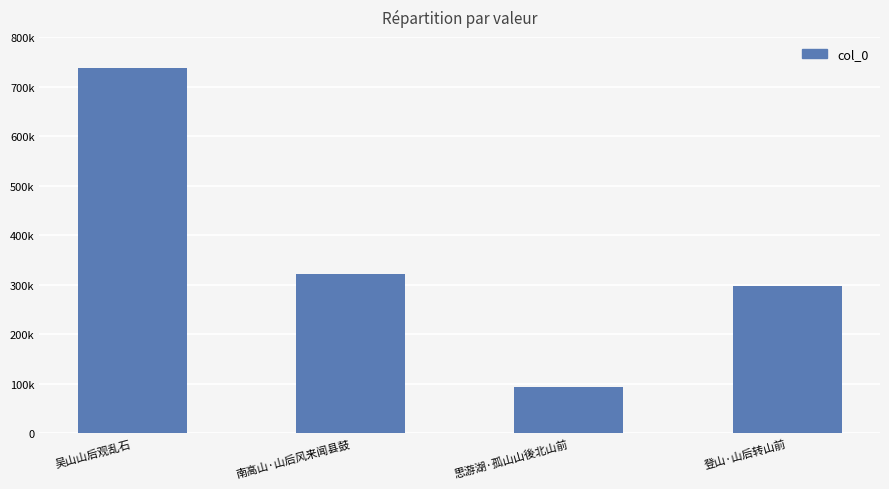

At which label does the data first exceed 321634?

吴山山后观乱石